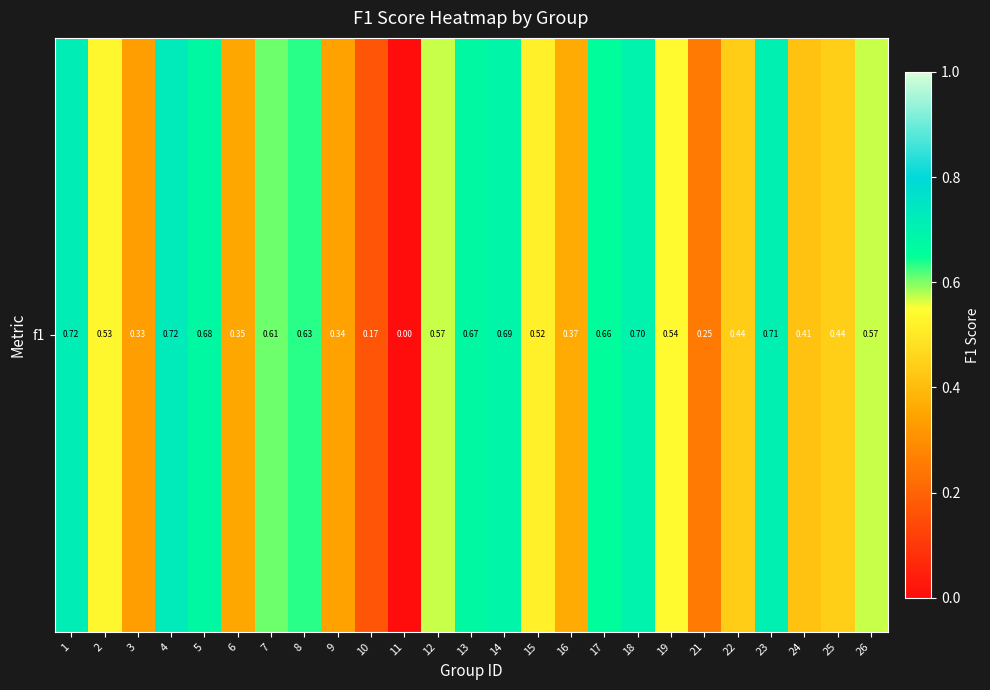

Between 22 and 10, which is larger?

22